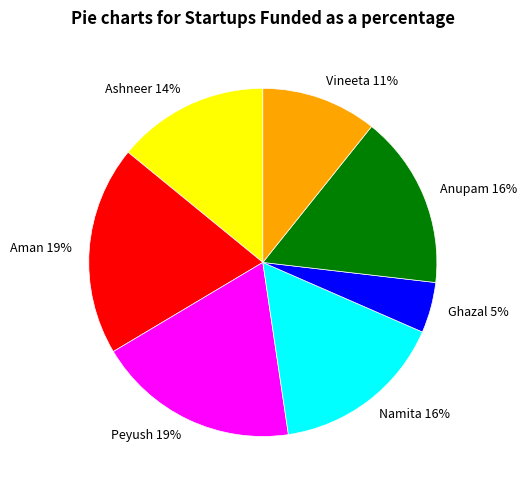

Is there a majority slice in this chart?

No